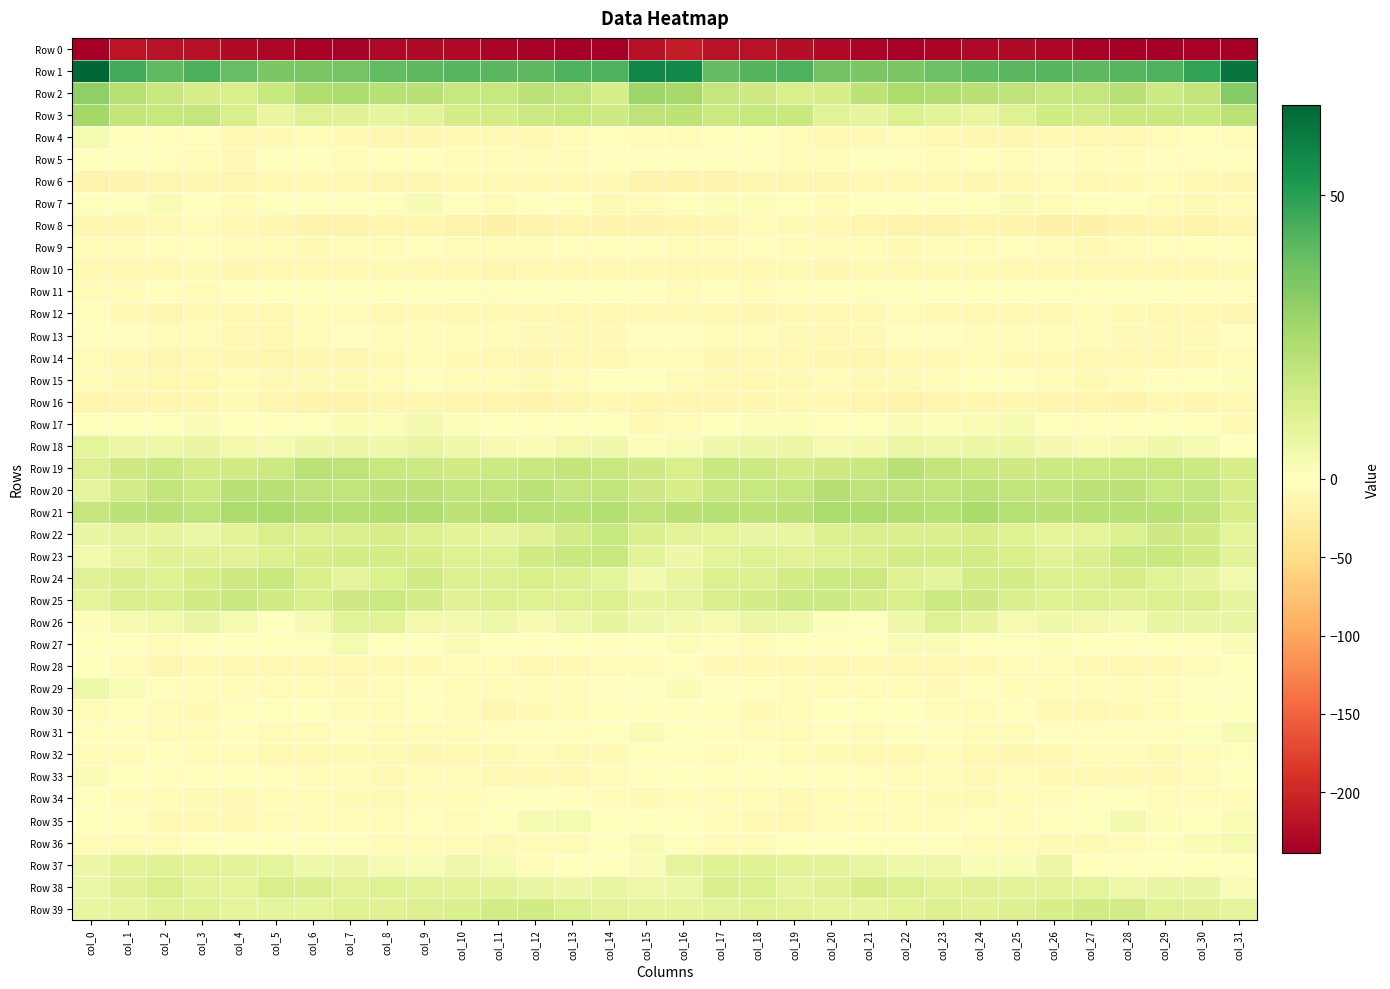

Rank the series by their maximum value, from lowest to highest.

Row 0, Row 10, Row 16, Row 6, Row 8, Row 14, Row 12, Row 9, Row 13, Row 34, Row 28, Row 11, Row 32, Row 30, Row 5, Row 15, Row 33, Row 31, Row 7, Row 4, Row 36, Row 27, Row 17, Row 35, Row 29, Row 18, Row 26, Row 37, Row 38, Row 39, Row 24, Row 25, Row 23, Row 22, Row 19, Row 20, Row 21, Row 3, Row 2, Row 1